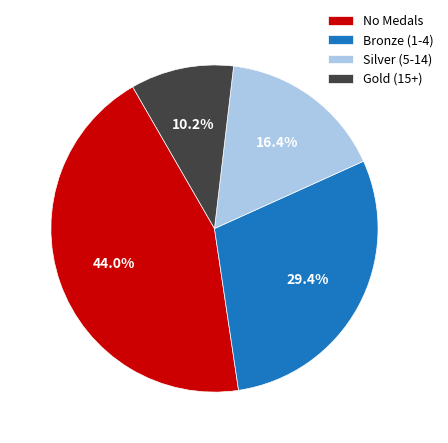

Rank the categories by value from lowest to highest.

Gold (15+), Silver (5-14), Bronze (1-4), No Medals